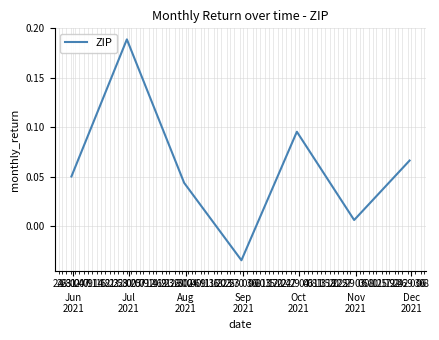

What is the sum of all values?

0.4